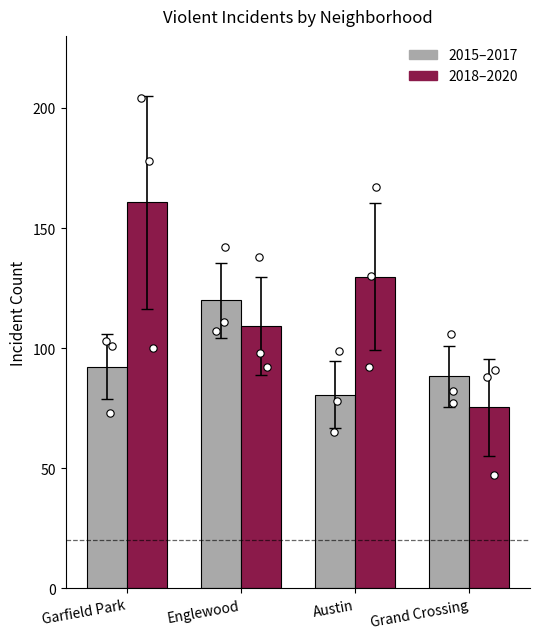

Which series contains the highest Y value?

2018–2020